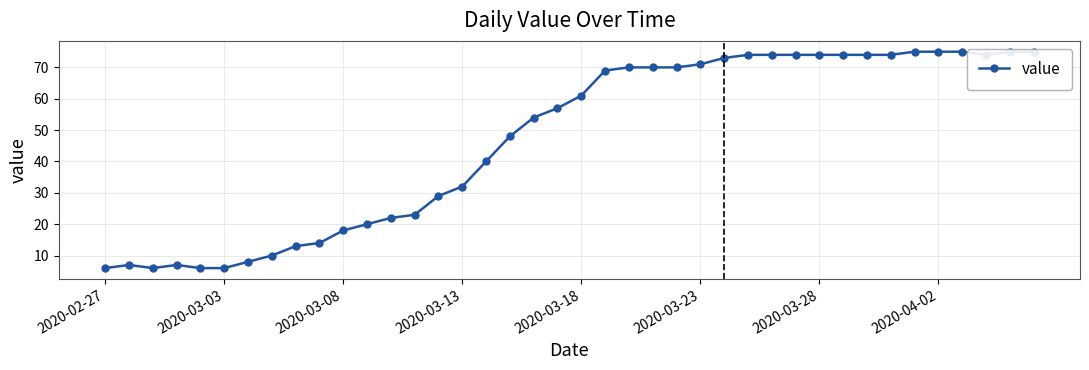

Does the chart display data point markers on the line(s)?

Yes